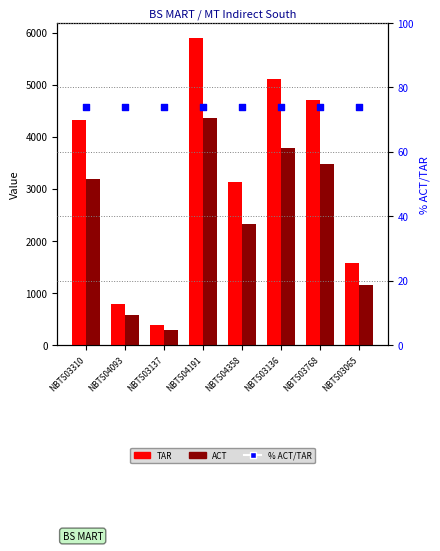

Is the value of ACT at NBTS03310 greater than the value of TAR at NBTS03136?

No